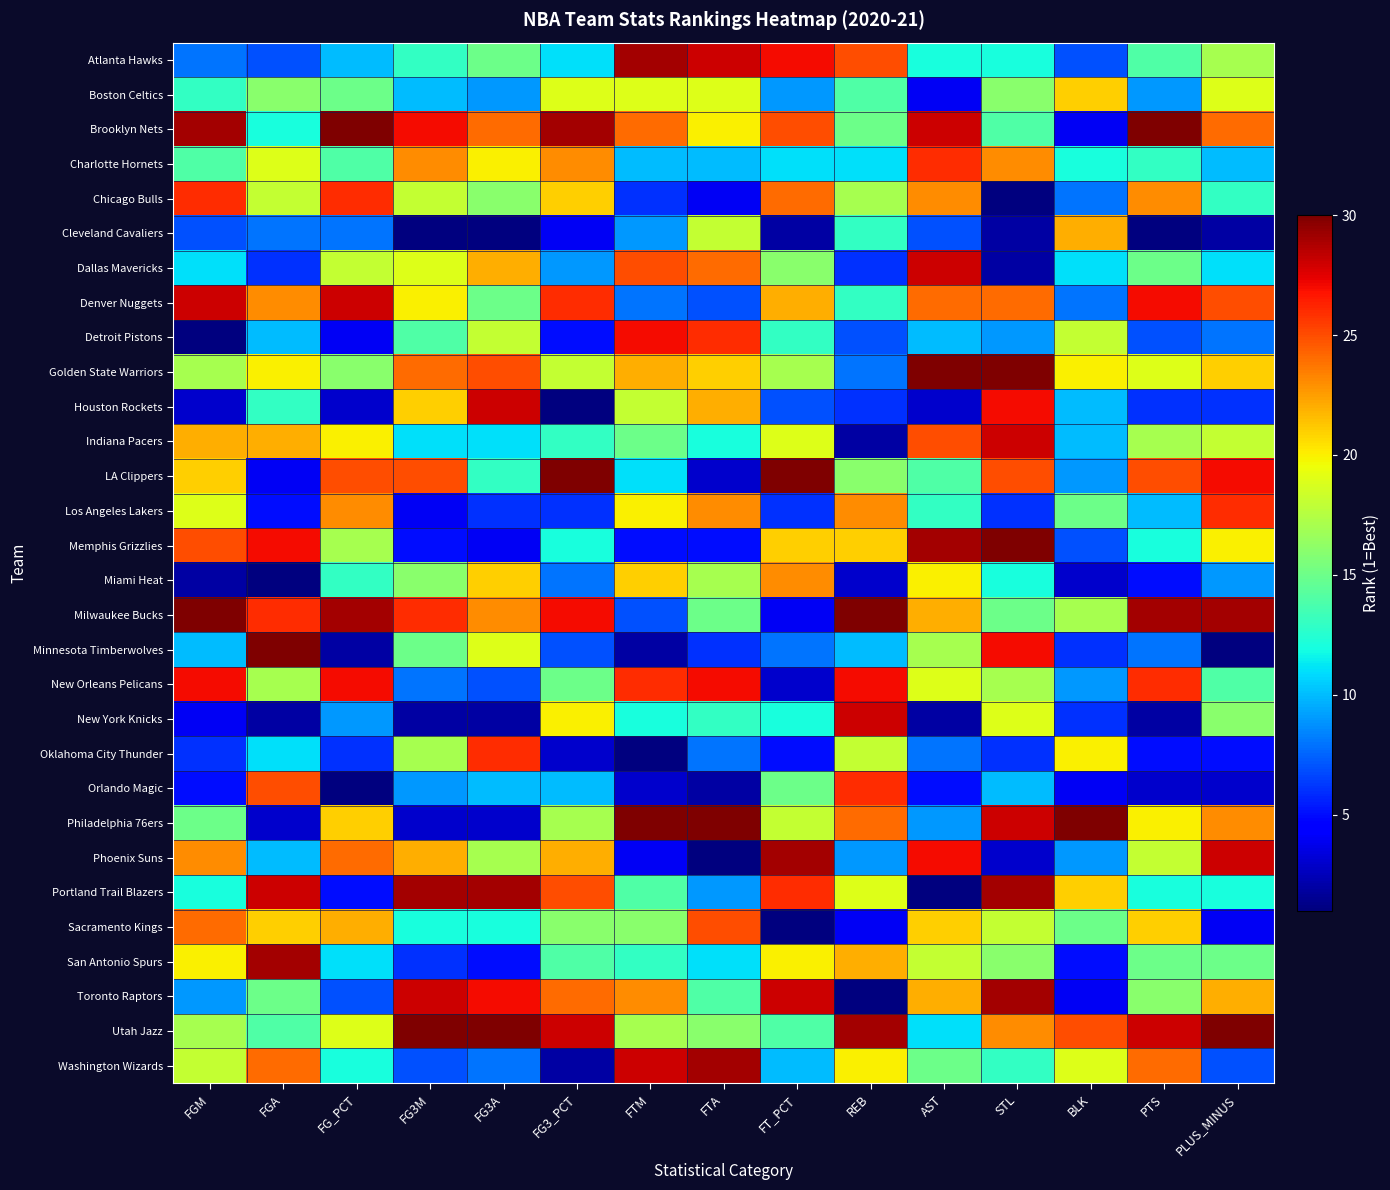

Reading left to right, transcribe all the data shown in this chart.

Atlanta Hawks: FGM=8	FGA=7	FG_PCT=10	FG3M=13	FG3A=15	FG3_PCT=11	FTM=29	FTA=28	FT_PCT=27	REB=25	AST=12	STL=12	BLK=7	PTS=14	PLUS_MINUS=17
Boston Celtics: FGM=13	FGA=16	FG_PCT=15	FG3M=10	FG3A=9	FG3_PCT=19	FTM=19	FTA=19	FT_PCT=9	REB=14	AST=4	STL=16	BLK=21	PTS=9	PLUS_MINUS=19
Brooklyn Nets: FGM=29	FGA=12	FG_PCT=30	FG3M=27	FG3A=24	FG3_PCT=29	FTM=24	FTA=20	FT_PCT=25	REB=15	AST=28	STL=14	BLK=4	PTS=30	PLUS_MINUS=24
Charlotte Hornets: FGM=14	FGA=19	FG_PCT=14	FG3M=23	FG3A=20	FG3_PCT=23	FTM=10	FTA=10	FT_PCT=11	REB=11	AST=26	STL=23	BLK=12	PTS=13	PLUS_MINUS=10
Chicago Bulls: FGM=26	FGA=18	FG_PCT=26	FG3M=18	FG3A=16	FG3_PCT=21	FTM=6	FTA=4	FT_PCT=24	REB=17	AST=23	STL=1	BLK=8	PTS=23	PLUS_MINUS=13
Cleveland Cavaliers: FGM=7	FGA=8	FG_PCT=8	FG3M=1	FG3A=1	FG3_PCT=4	FTM=9	FTA=18	FT_PCT=2	REB=13	AST=7	STL=2	BLK=22	PTS=1	PLUS_MINUS=2
Dallas Mavericks: FGM=11	FGA=6	FG_PCT=18	FG3M=19	FG3A=22	FG3_PCT=9	FTM=25	FTA=24	FT_PCT=16	REB=6	AST=28	STL=2	BLK=11	PTS=15	PLUS_MINUS=11
Denver Nuggets: FGM=28	FGA=23	FG_PCT=28	FG3M=20	FG3A=15	FG3_PCT=26	FTM=8	FTA=7	FT_PCT=22	REB=13	AST=24	STL=24	BLK=8	PTS=27	PLUS_MINUS=25
Detroit Pistons: FGM=1	FGA=10	FG_PCT=4	FG3M=14	FG3A=18	FG3_PCT=5	FTM=27	FTA=26	FT_PCT=13	REB=7	AST=10	STL=9	BLK=18	PTS=7	PLUS_MINUS=8
Golden State Warriors: FGM=17	FGA=20	FG_PCT=16	FG3M=24	FG3A=25	FG3_PCT=18	FTM=22	FTA=21	FT_PCT=17	REB=8	AST=30	STL=30	BLK=20	PTS=19	PLUS_MINUS=21
Houston Rockets: FGM=3	FGA=13	FG_PCT=3	FG3M=21	FG3A=28	FG3_PCT=1	FTM=18	FTA=22	FT_PCT=7	REB=6	AST=3	STL=27	BLK=10	PTS=6	PLUS_MINUS=6
Indiana Pacers: FGM=22	FGA=22	FG_PCT=20	FG3M=11	FG3A=11	FG3_PCT=13	FTM=15	FTA=12	FT_PCT=19	REB=2	AST=25	STL=28	BLK=10	PTS=17	PLUS_MINUS=18
LA Clippers: FGM=21	FGA=4	FG_PCT=25	FG3M=25	FG3A=13	FG3_PCT=30	FTM=11	FTA=3	FT_PCT=30	REB=16	AST=14	STL=25	BLK=9	PTS=25	PLUS_MINUS=27
Los Angeles Lakers: FGM=19	FGA=5	FG_PCT=23	FG3M=4	FG3A=6	FG3_PCT=6	FTM=20	FTA=23	FT_PCT=6	REB=23	AST=13	STL=6	BLK=15	PTS=10	PLUS_MINUS=26
Memphis Grizzlies: FGM=25	FGA=27	FG_PCT=17	FG3M=5	FG3A=4	FG3_PCT=12	FTM=5	FTA=5	FT_PCT=21	REB=21	AST=29	STL=30	BLK=7	PTS=12	PLUS_MINUS=20
Miami Heat: FGM=2	FGA=1	FG_PCT=13	FG3M=16	FG3A=21	FG3_PCT=8	FTM=21	FTA=17	FT_PCT=23	REB=3	AST=20	STL=12	BLK=3	PTS=5	PLUS_MINUS=9
Milwaukee Bucks: FGM=30	FGA=26	FG_PCT=29	FG3M=26	FG3A=23	FG3_PCT=27	FTM=7	FTA=15	FT_PCT=4	REB=30	AST=22	STL=15	BLK=17	PTS=29	PLUS_MINUS=29
Minnesota Timberwolves: FGM=10	FGA=30	FG_PCT=2	FG3M=15	FG3A=19	FG3_PCT=7	FTM=2	FTA=6	FT_PCT=8	REB=10	AST=17	STL=27	BLK=6	PTS=8	PLUS_MINUS=1
New Orleans Pelicans: FGM=27	FGA=17	FG_PCT=27	FG3M=8	FG3A=7	FG3_PCT=15	FTM=26	FTA=27	FT_PCT=3	REB=27	AST=19	STL=17	BLK=9	PTS=26	PLUS_MINUS=14
New York Knicks: FGM=4	FGA=2	FG_PCT=9	FG3M=2	FG3A=2	FG3_PCT=20	FTM=12	FTA=13	FT_PCT=12	REB=28	AST=2	STL=19	BLK=6	PTS=2	PLUS_MINUS=16
Oklahoma City Thunder: FGM=6	FGA=11	FG_PCT=6	FG3M=17	FG3A=26	FG3_PCT=3	FTM=1	FTA=8	FT_PCT=5	REB=18	AST=8	STL=6	BLK=20	PTS=5	PLUS_MINUS=5
Orlando Magic: FGM=5	FGA=25	FG_PCT=1	FG3M=9	FG3A=10	FG3_PCT=10	FTM=3	FTA=2	FT_PCT=15	REB=26	AST=5	STL=10	BLK=4	PTS=3	PLUS_MINUS=3
Philadelphia 76ers: FGM=15	FGA=3	FG_PCT=21	FG3M=3	FG3A=3	FG3_PCT=17	FTM=30	FTA=30	FT_PCT=18	REB=24	AST=9	STL=28	BLK=30	PTS=20	PLUS_MINUS=23
Phoenix Suns: FGM=23	FGA=10	FG_PCT=24	FG3M=22	FG3A=17	FG3_PCT=22	FTM=4	FTA=1	FT_PCT=29	REB=9	AST=27	STL=3	BLK=9	PTS=18	PLUS_MINUS=28
Portland Trail Blazers: FGM=12	FGA=28	FG_PCT=5	FG3M=29	FG3A=29	FG3_PCT=25	FTM=14	FTA=9	FT_PCT=26	REB=19	AST=1	STL=29	BLK=21	PTS=12	PLUS_MINUS=12
Sacramento Kings: FGM=24	FGA=21	FG_PCT=22	FG3M=12	FG3A=12	FG3_PCT=16	FTM=16	FTA=25	FT_PCT=1	REB=4	AST=21	STL=18	BLK=15	PTS=21	PLUS_MINUS=4
San Antonio Spurs: FGM=20	FGA=29	FG_PCT=11	FG3M=6	FG3A=5	FG3_PCT=14	FTM=13	FTA=11	FT_PCT=20	REB=22	AST=18	STL=16	BLK=5	PTS=15	PLUS_MINUS=15
Toronto Raptors: FGM=9	FGA=15	FG_PCT=7	FG3M=28	FG3A=27	FG3_PCT=24	FTM=23	FTA=14	FT_PCT=28	REB=1	AST=22	STL=29	BLK=4	PTS=16	PLUS_MINUS=22
Utah Jazz: FGM=17	FGA=14	FG_PCT=19	FG3M=30	FG3A=30	FG3_PCT=28	FTM=17	FTA=16	FT_PCT=14	REB=29	AST=11	STL=23	BLK=25	PTS=28	PLUS_MINUS=30
Washington Wizards: FGM=18	FGA=24	FG_PCT=12	FG3M=7	FG3A=8	FG3_PCT=2	FTM=28	FTA=29	FT_PCT=10	REB=20	AST=15	STL=13	BLK=19	PTS=24	PLUS_MINUS=7